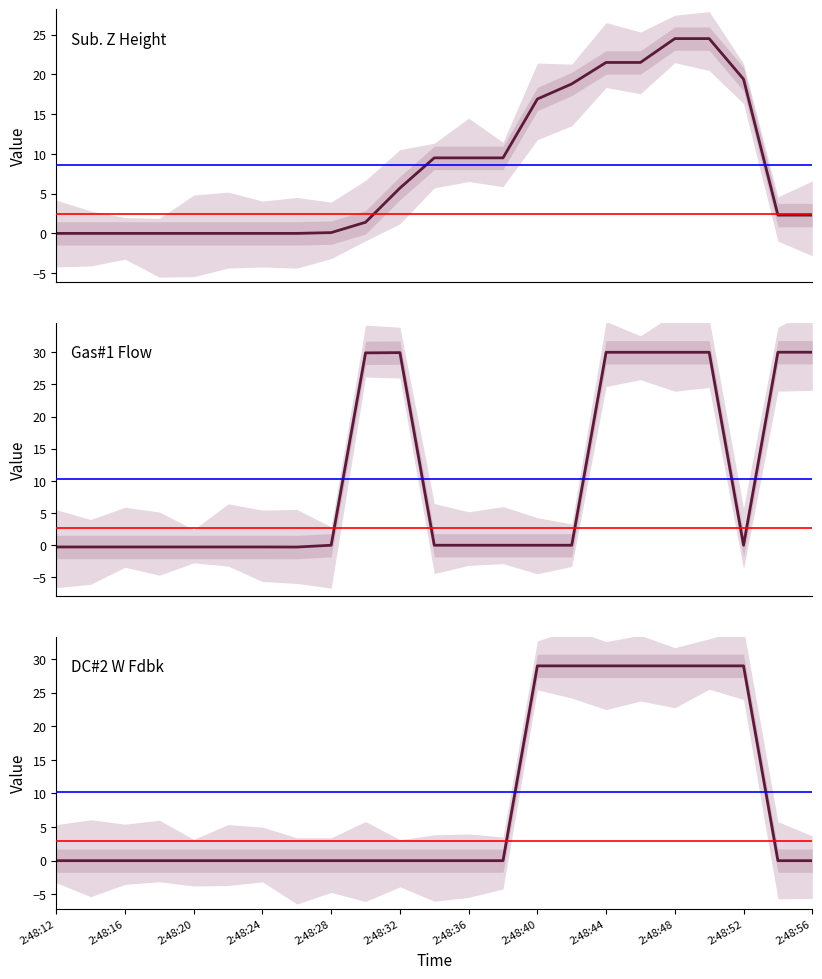

How many intersections are there between Sub. Z Height and DC#2 W Fdbk?

2